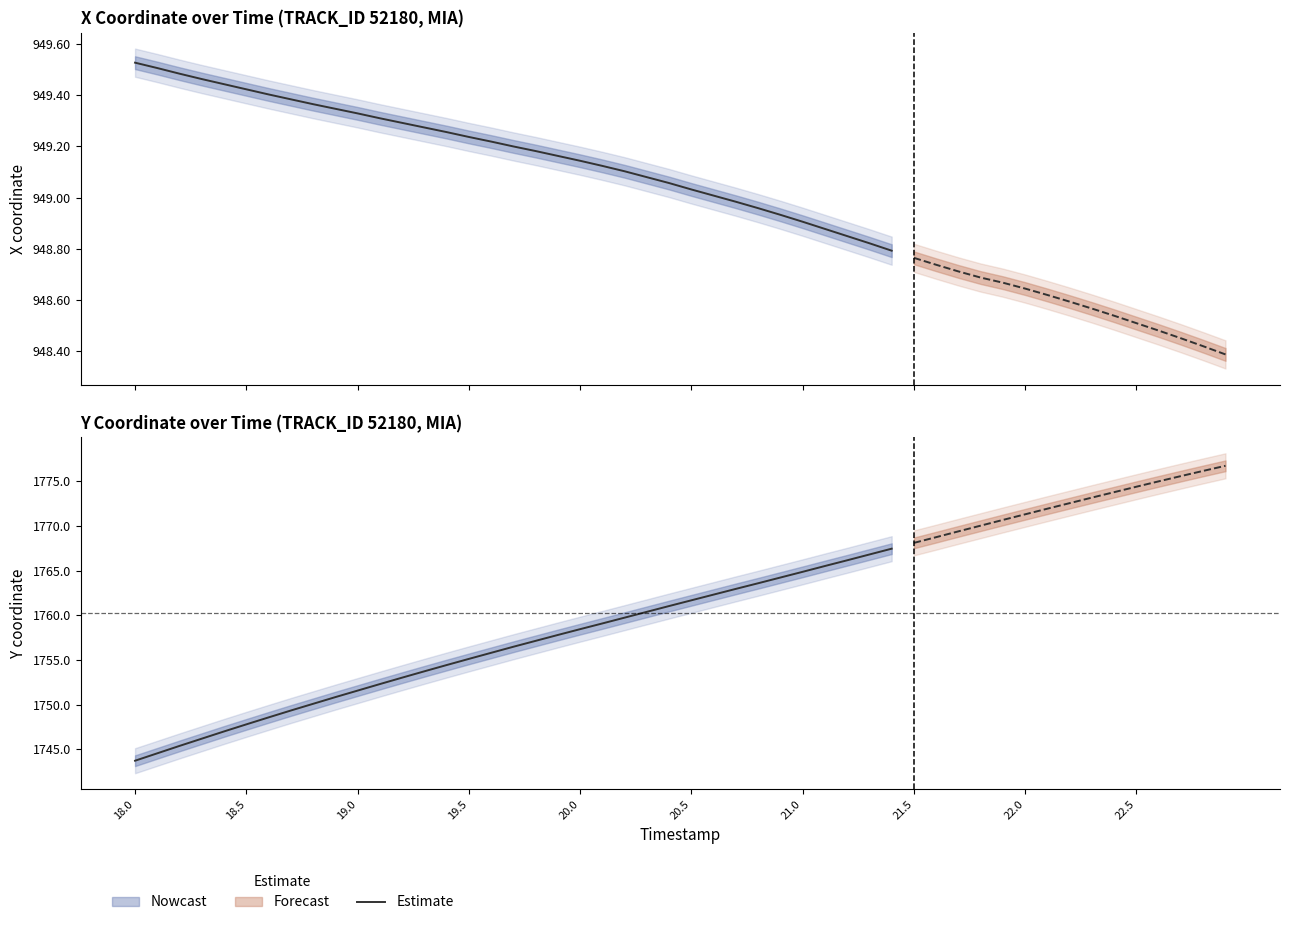

Which label corresponds to the smallest value in the chart?

18.0